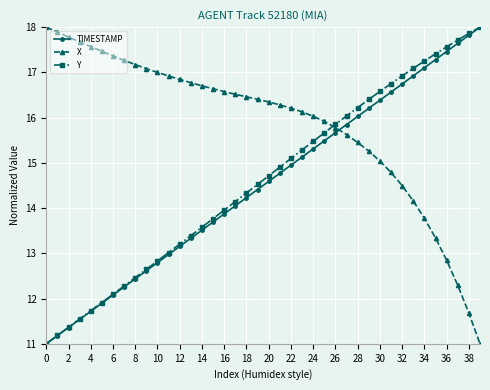

True or false: TIMESTAMP and X intersect in this chart.

True